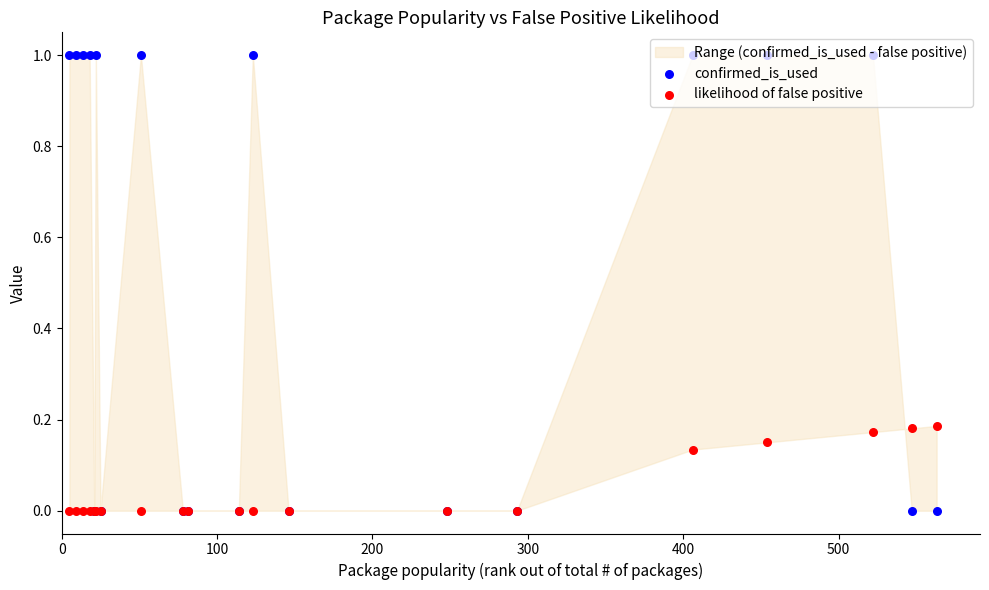

At how many categories does at least one series exceed 0?

12